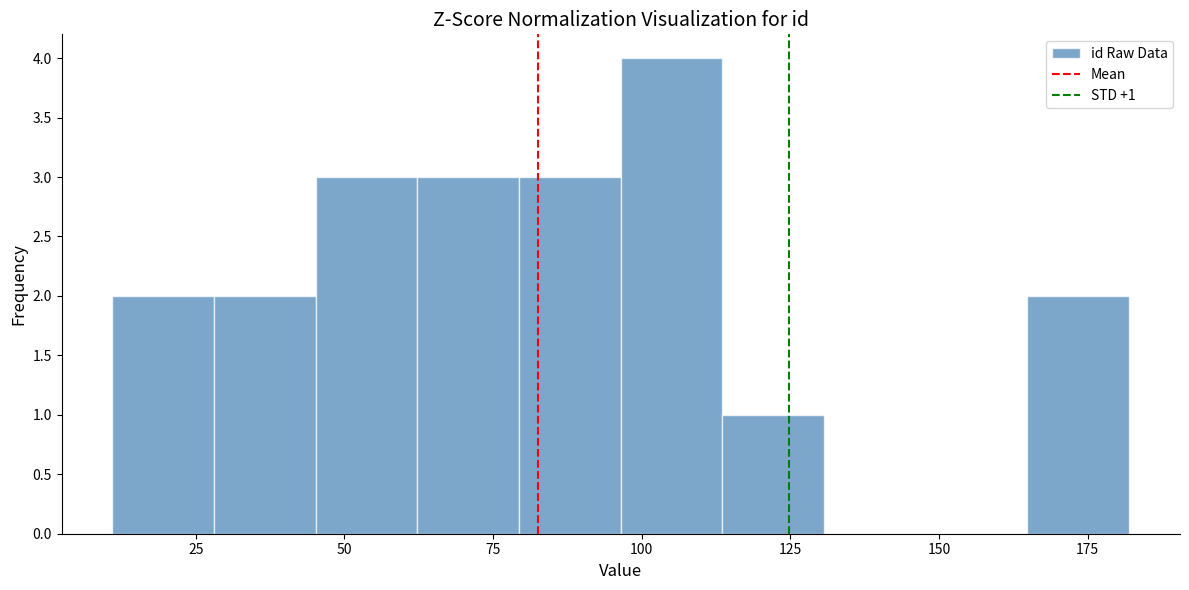

Around what value on the x-axis is the tallest bar? Give the approximate position of its centre, as read against the axis.

105